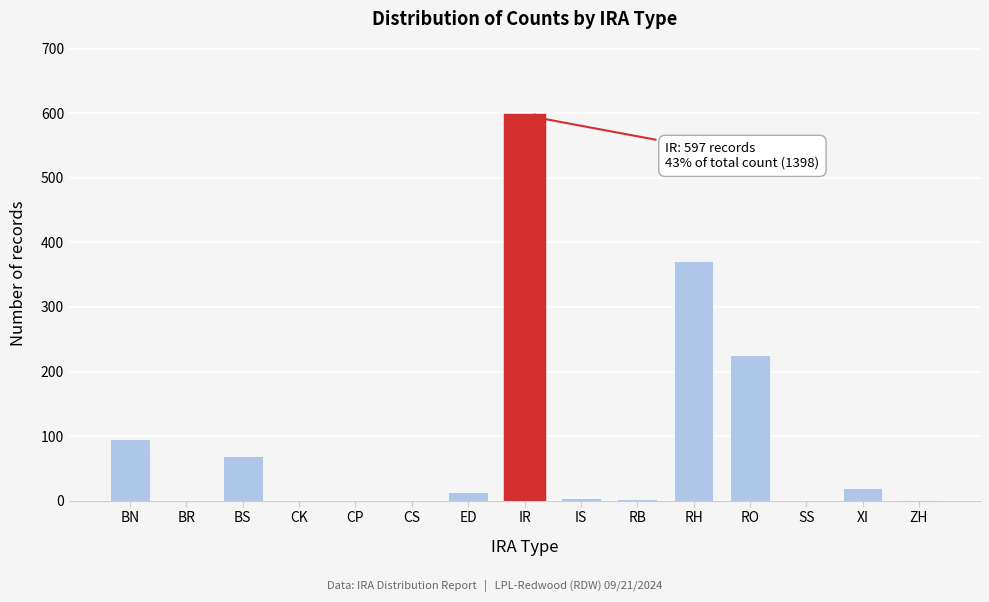

What is the sum of all values?

1398